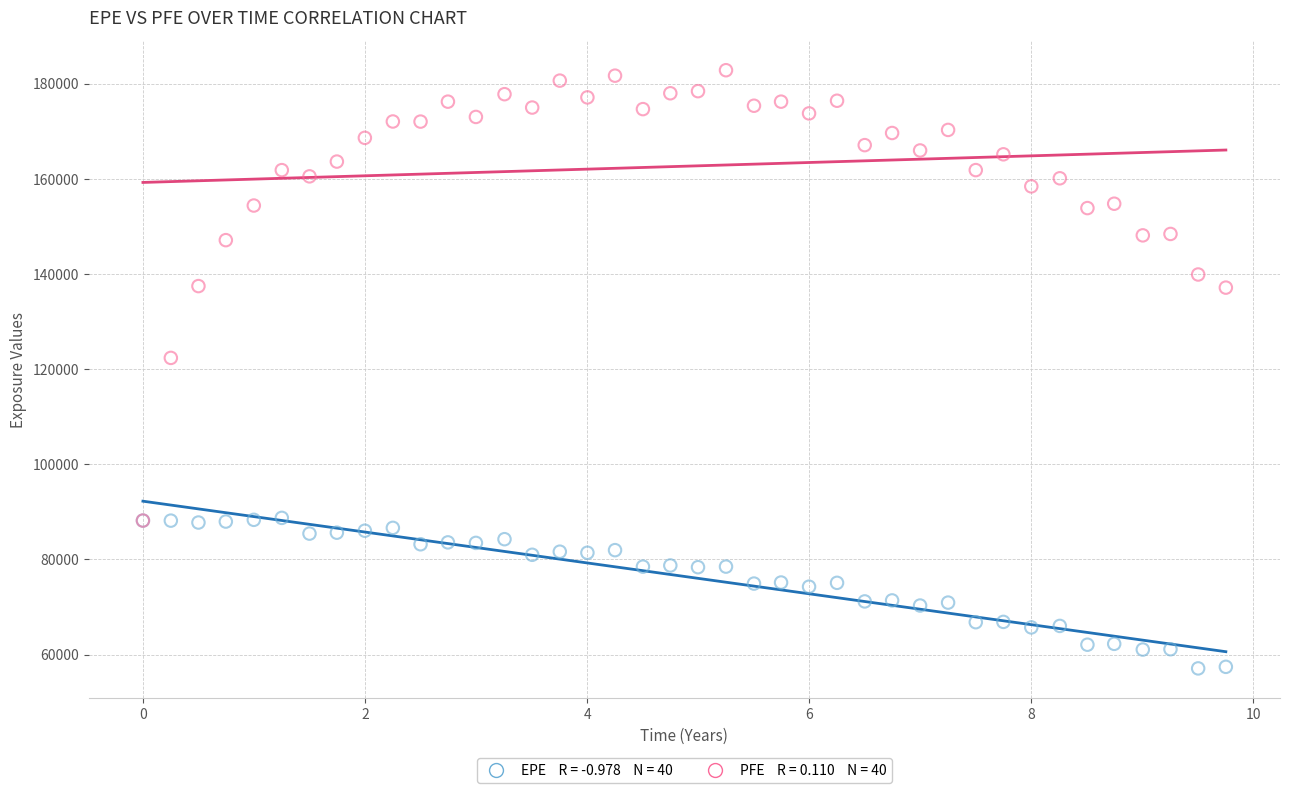

Across all series, what Y value is closest to 119950?

122347.0